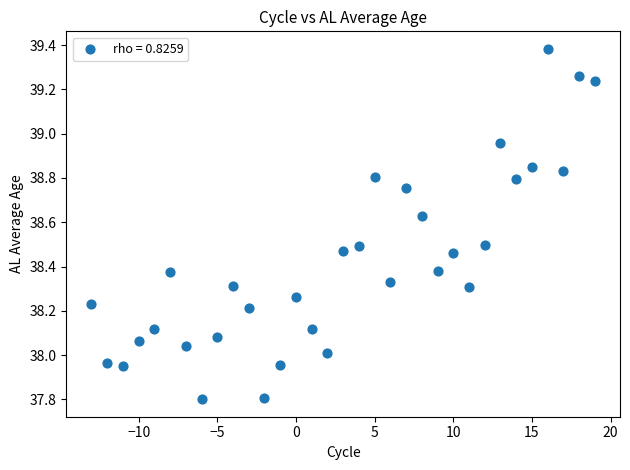

What is the range of X values (max minus min)?

32.0